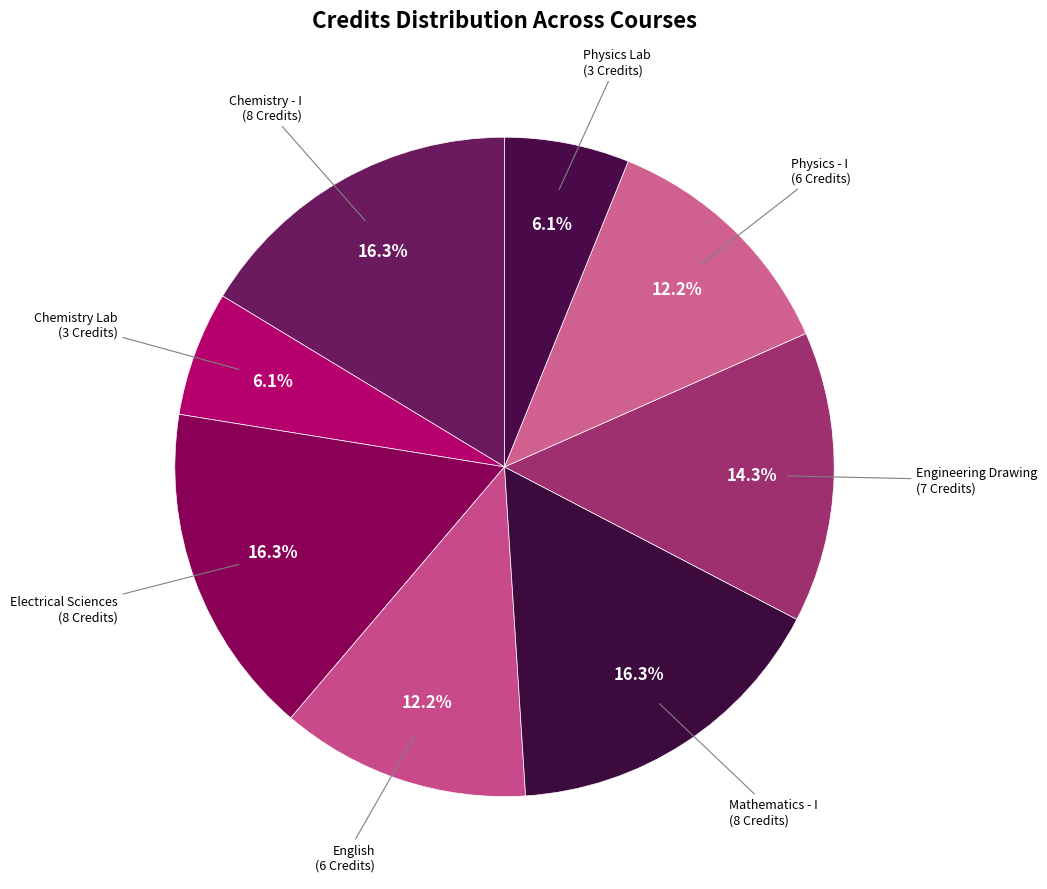

To the nearest percent, what is the average slice percentage?

12%